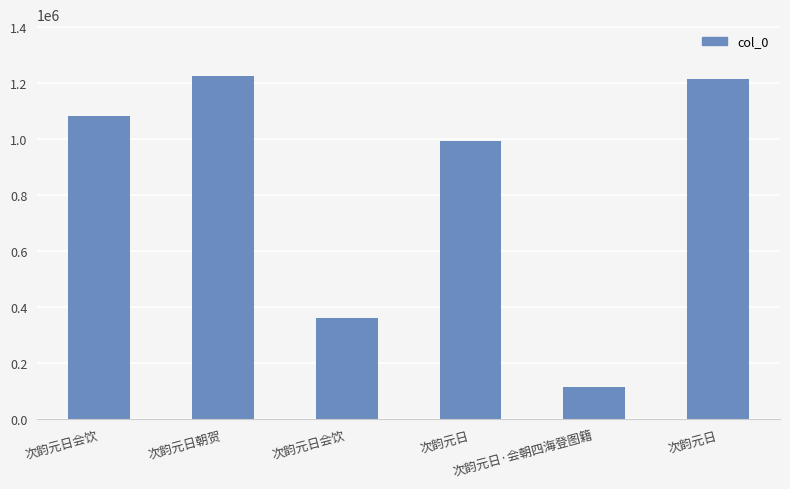

How many categories are shown in the chart?

6